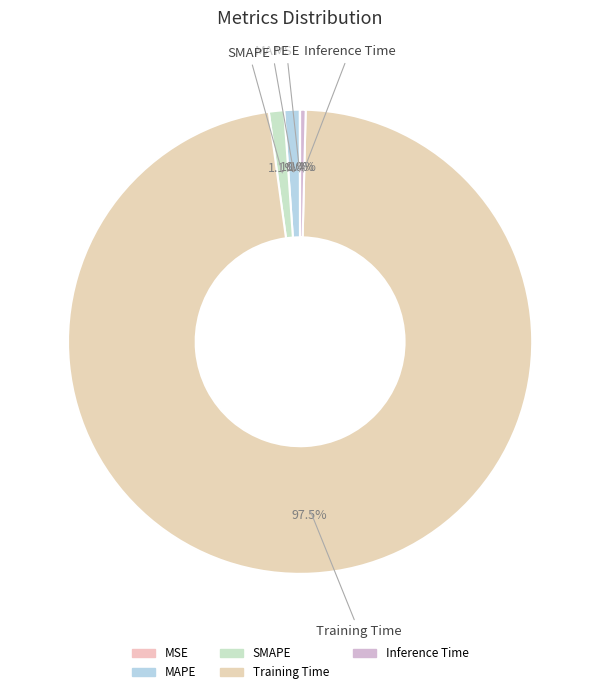

True or false: MAPE accounts for 11% of the total.

False